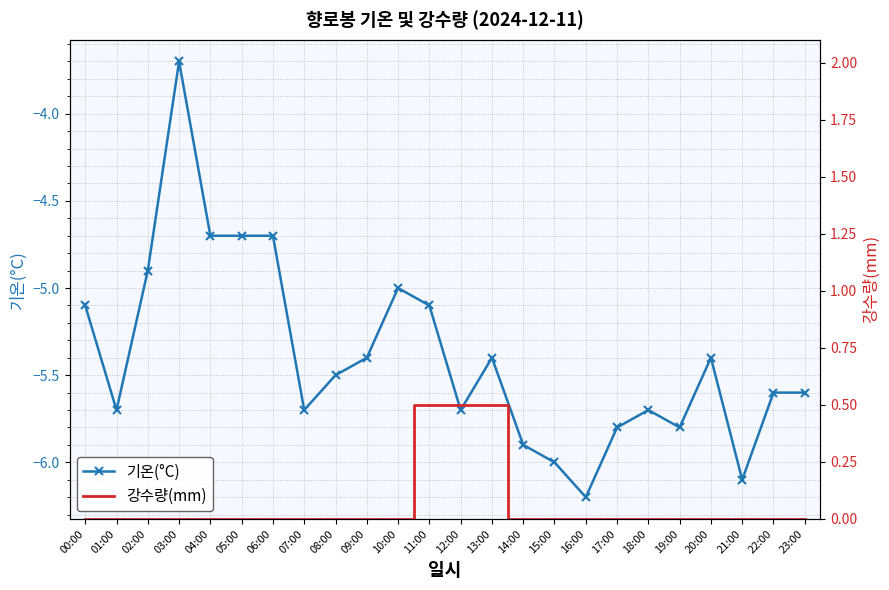

Which series changed the most between 05:00 and 16:00?

기온(°C)